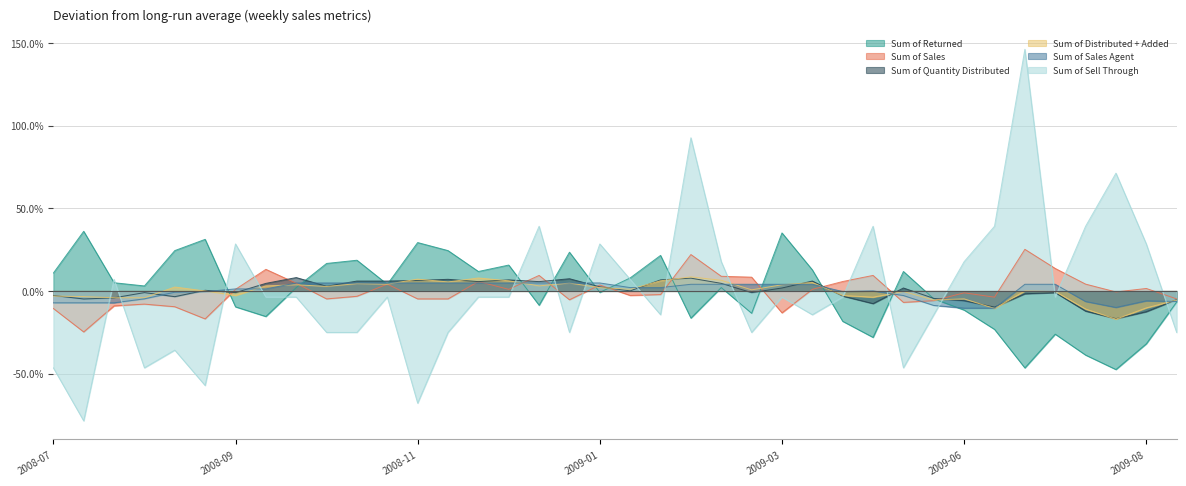

What is the label of the 8th point from the left?

2008-09-15